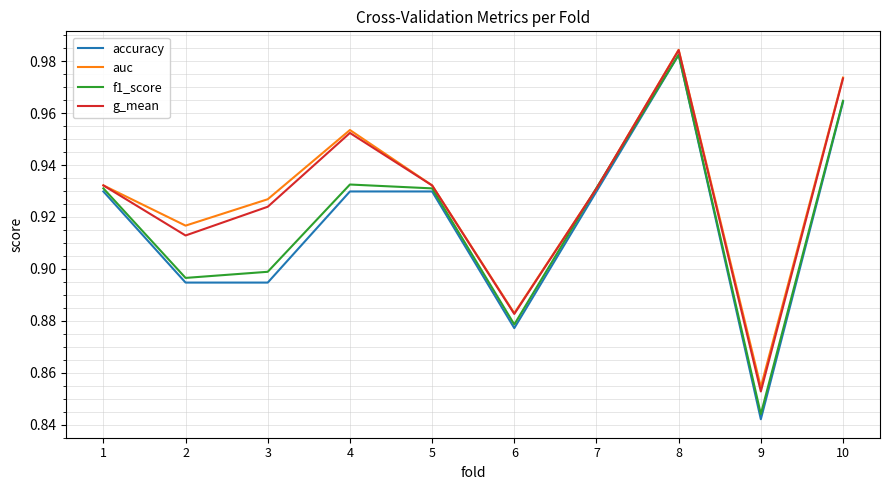

At how many categories does at least one series exceed 0?

10